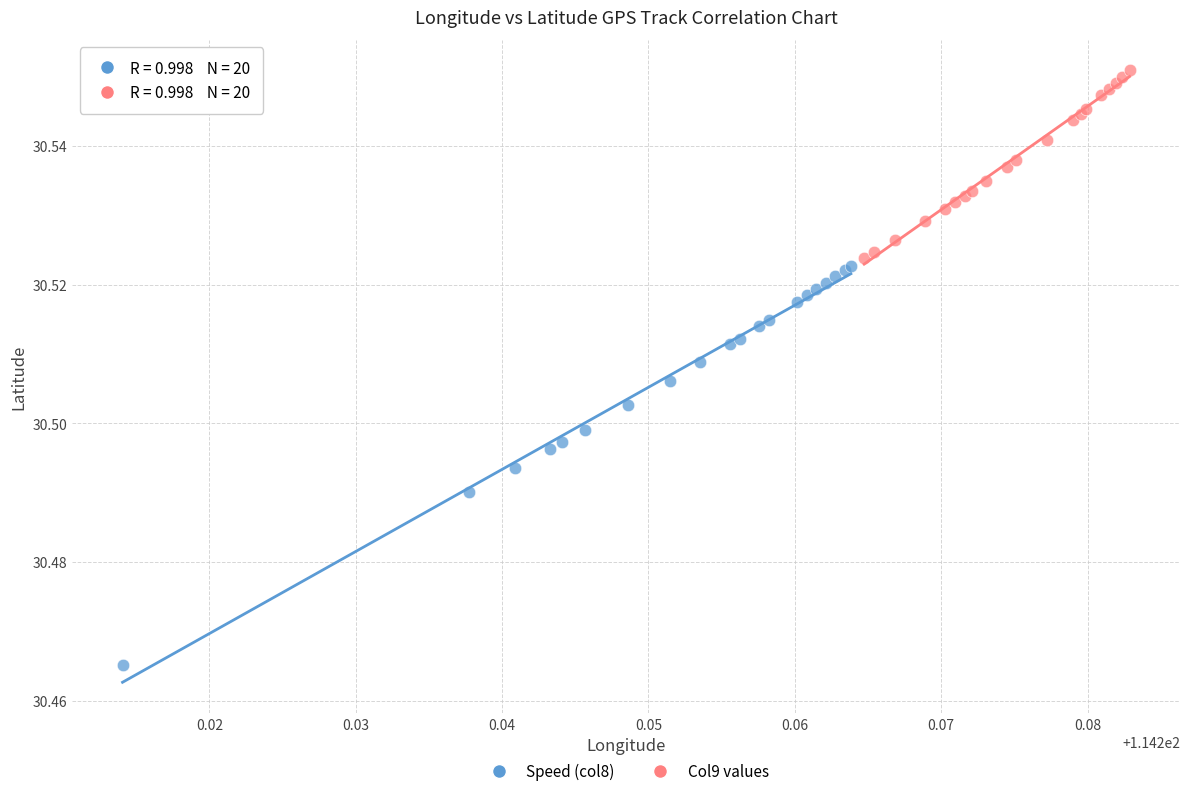

Which series has the largest Y range (max minus min)?

Speed (col8)